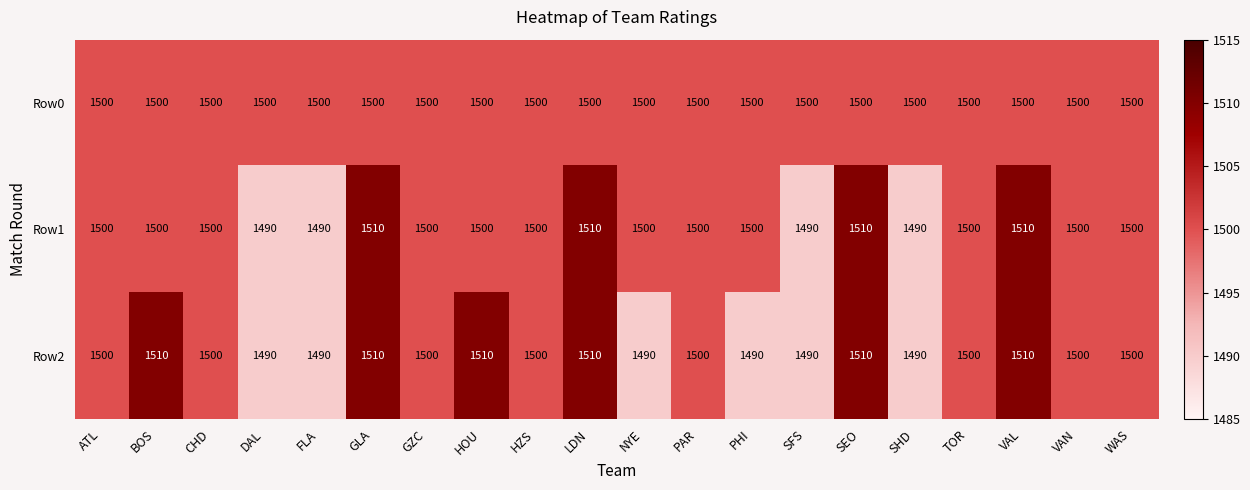

What is the difference between the highest and lowest values at VAL?

10